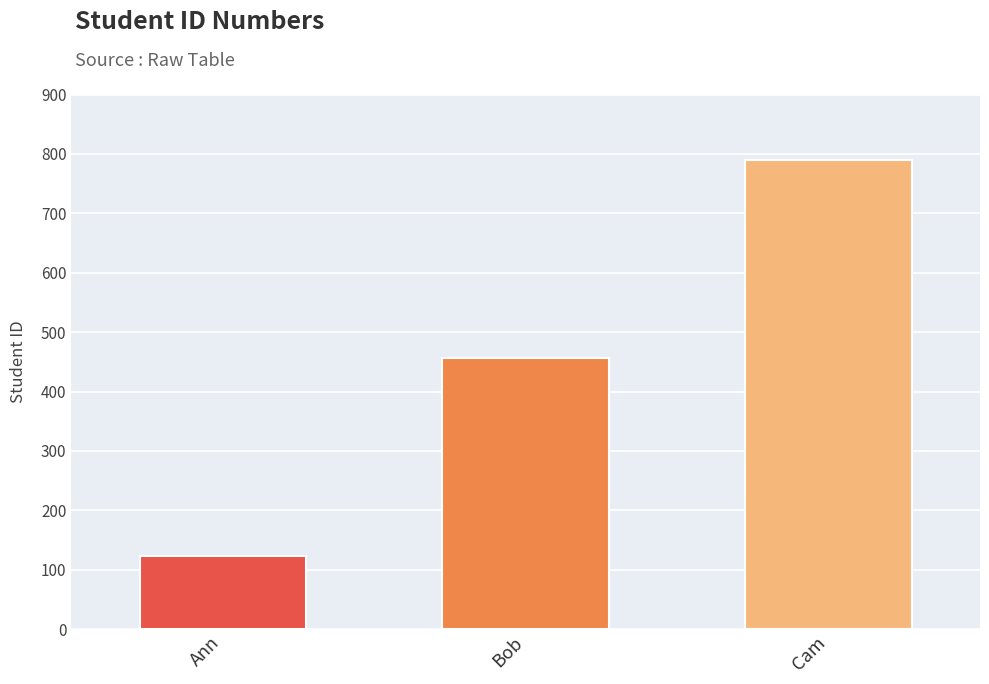

Read the value at Bob.

456